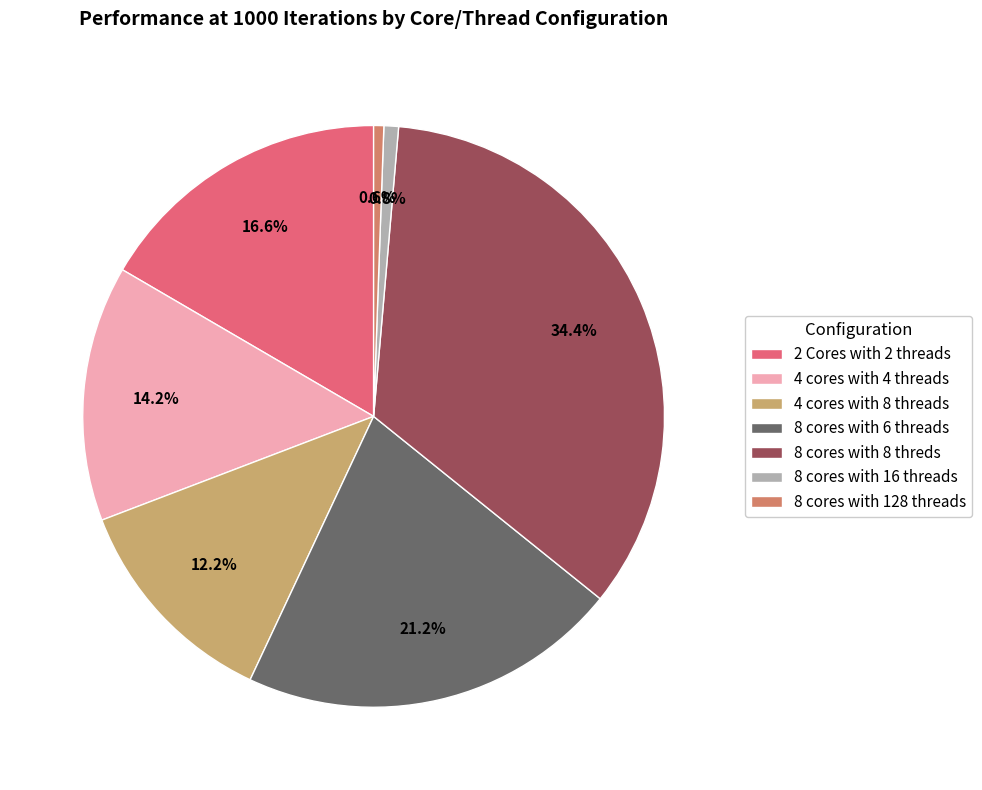

Combined, do 8 cores with 6 threads and 8 cores with 128 threads account for over 50%?

No